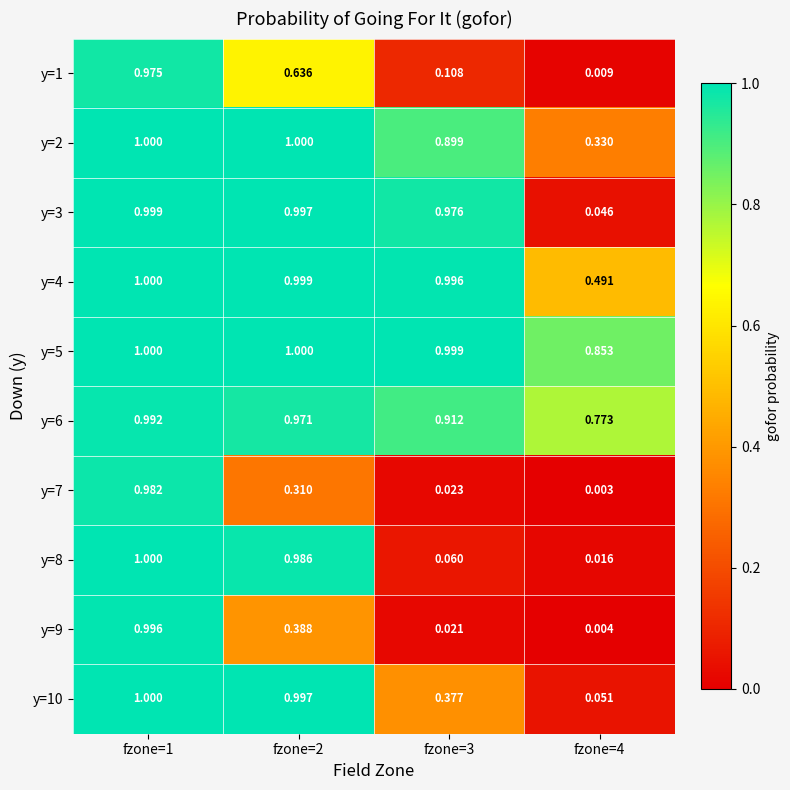

Is the value of y=8 at fzone=3 greater than the value of y=3 at fzone=4?

Yes